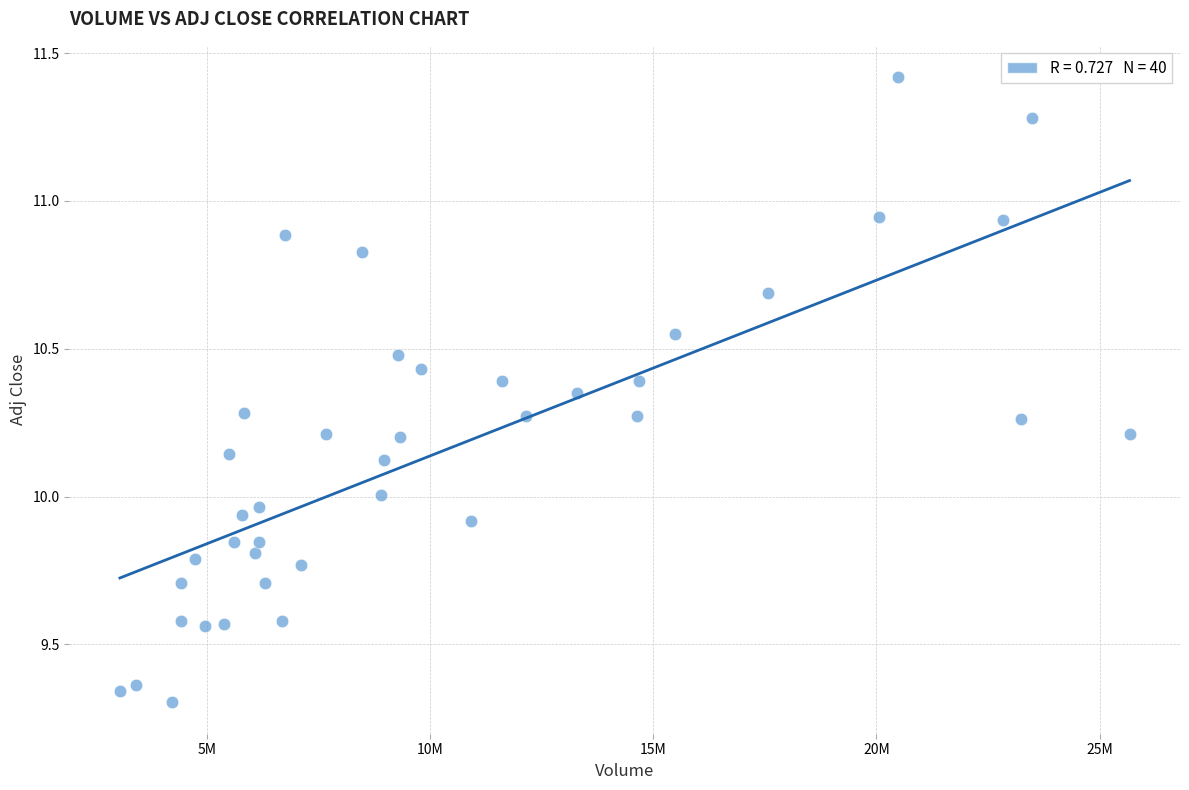

What is the range of Y values (max minus min)?

2.1